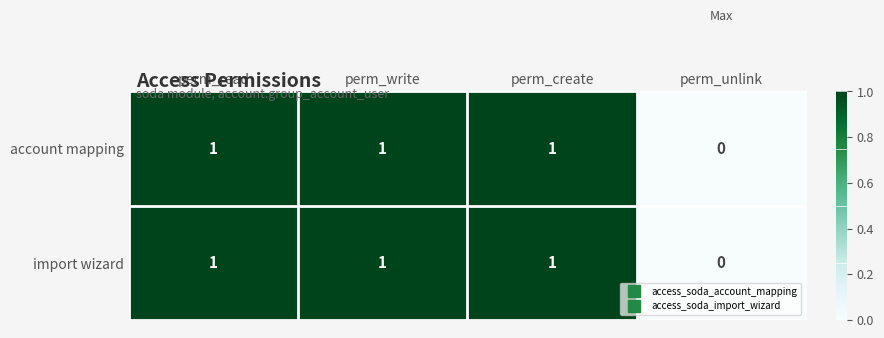

Reading left to right, list all the values displayed in this chart.

account mapping: perm_read=1	perm_write=1	perm_create=1	perm_unlink=0
import wizard: perm_read=1	perm_write=1	perm_create=1	perm_unlink=0